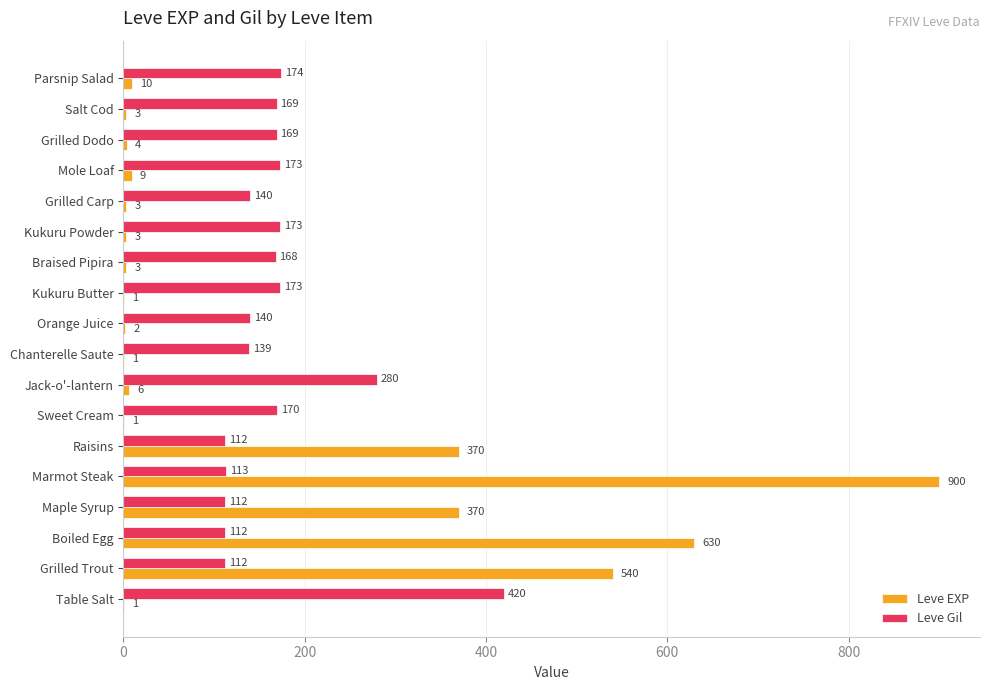

The Leve Gil series shows 139 at Chanterelle Saute. True or false?

True